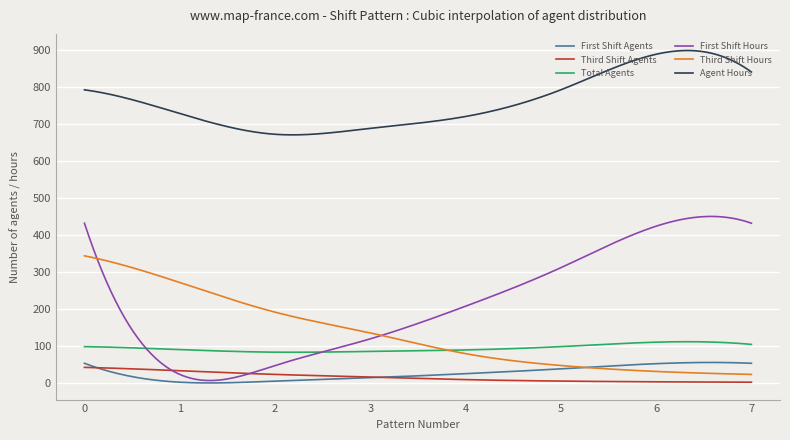

What is the average value of the First Shift Hours series?

216.5